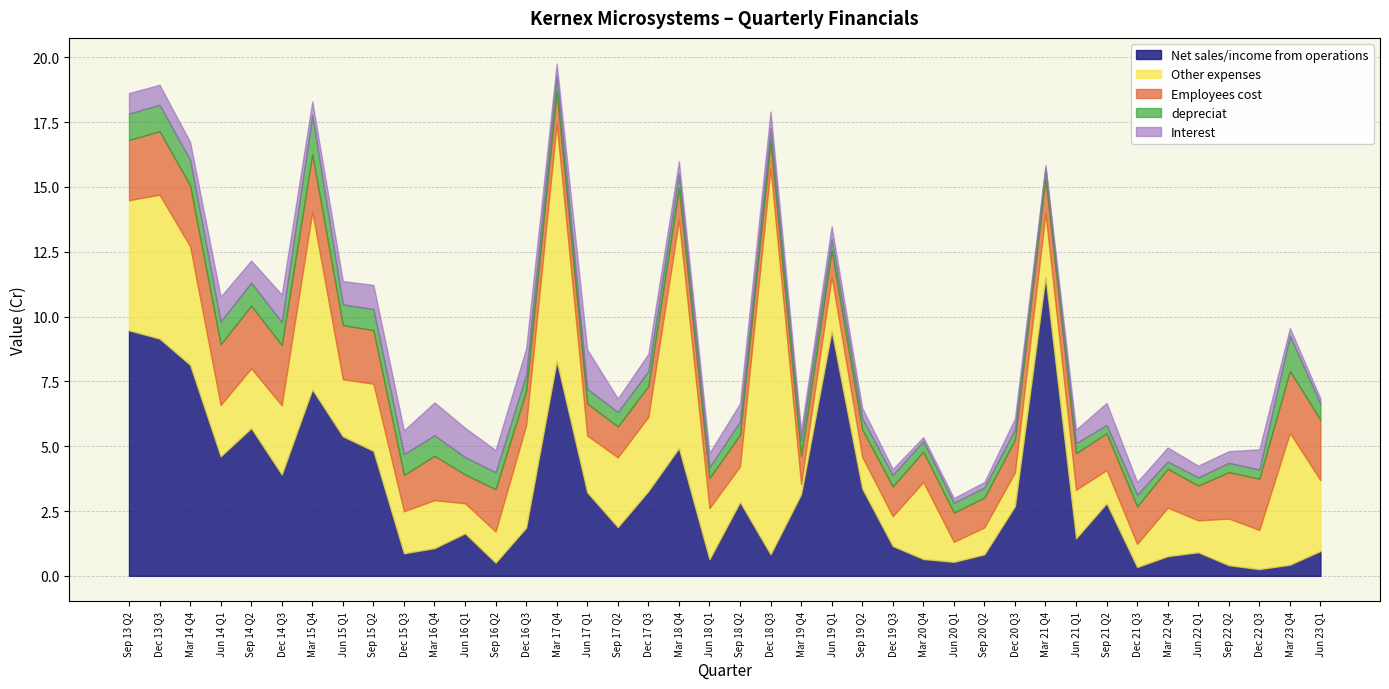

How many data points in Other expenses are less than 2?

20